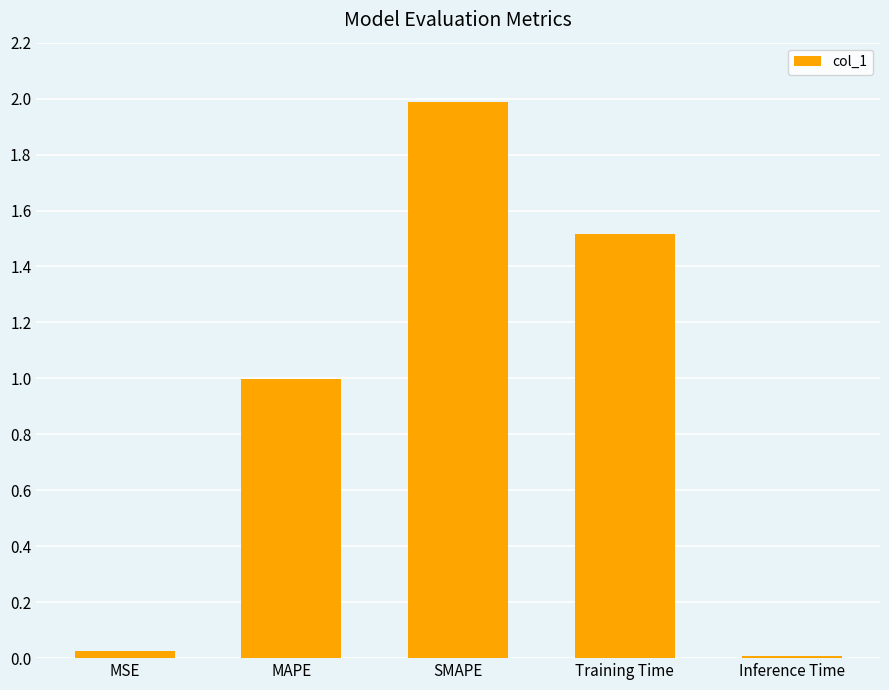

What is the average value?

0.9